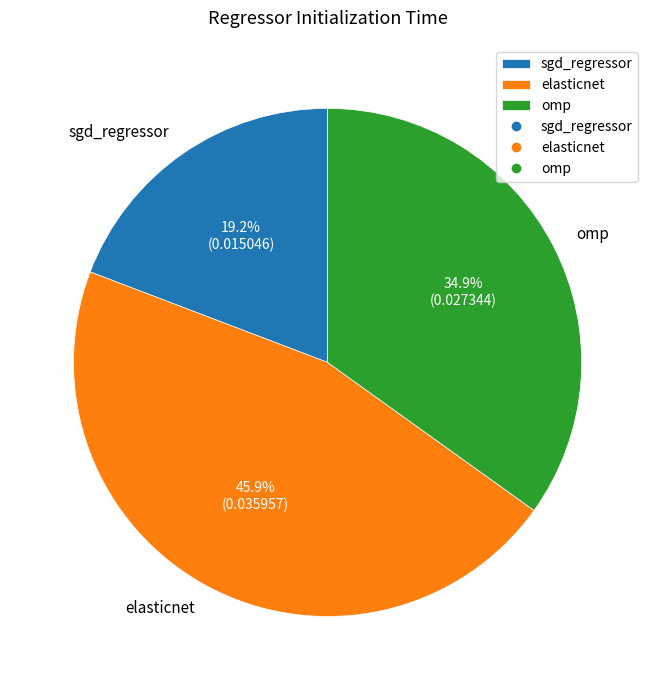

Do sgd_regressor and elasticnet together represent more than half of the pie?

Yes